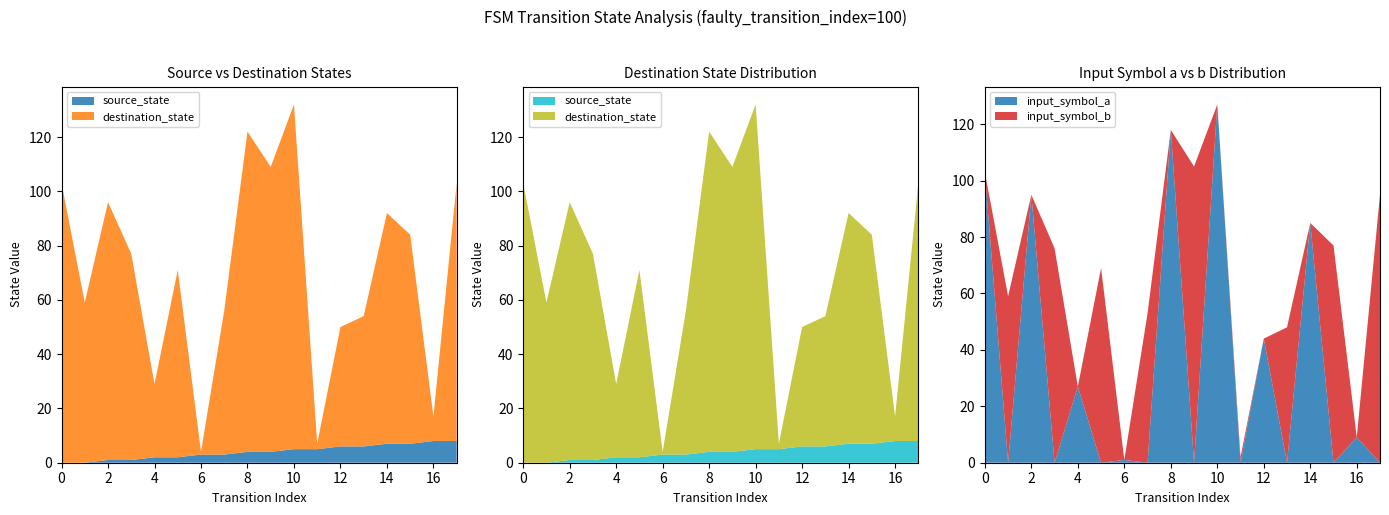

Reading left to right, what are all the values shown in this chart?

source_state: 0	0	1	1	2	2	3	3	4	4	5	5	6	6	7	7	8	8
destination_state: 103	59	95	76	27	69	1	53	118	105	127	2	44	48	85	77	9	95
input_symbol_a: 103	0	95	0	27	0	1	0	118	0	127	0	44	0	85	0	9	0
input_symbol_b: 0	59	0	76	0	69	0	53	0	105	0	2	0	48	0	77	0	95